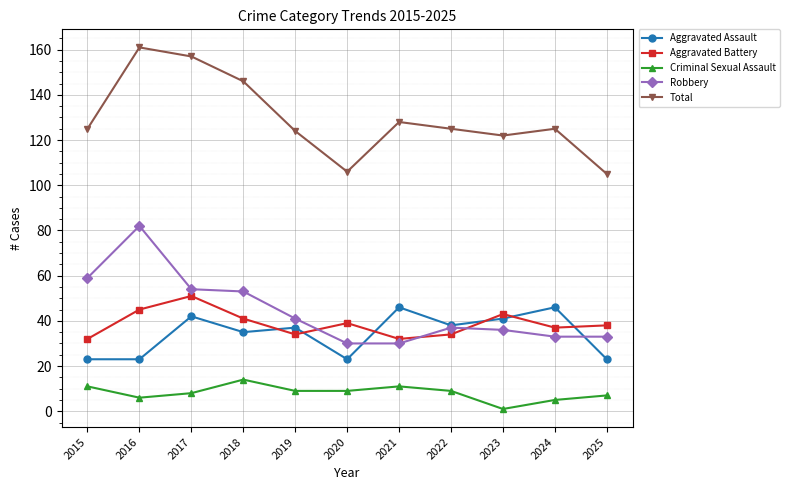

Where does the Criminal Sexual Assault series first go above 9?

2015